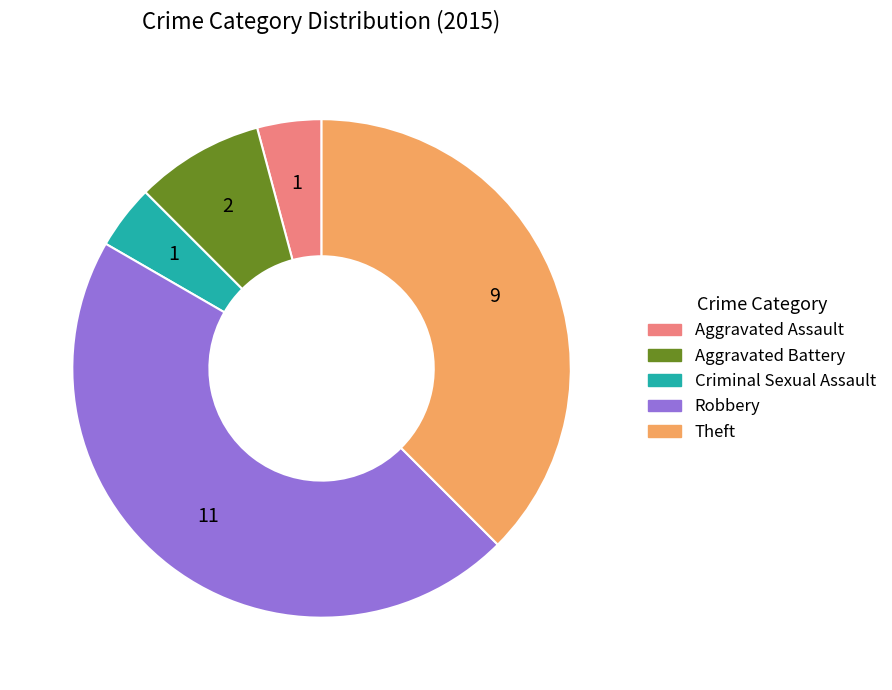

Does any single category account for the majority?

No